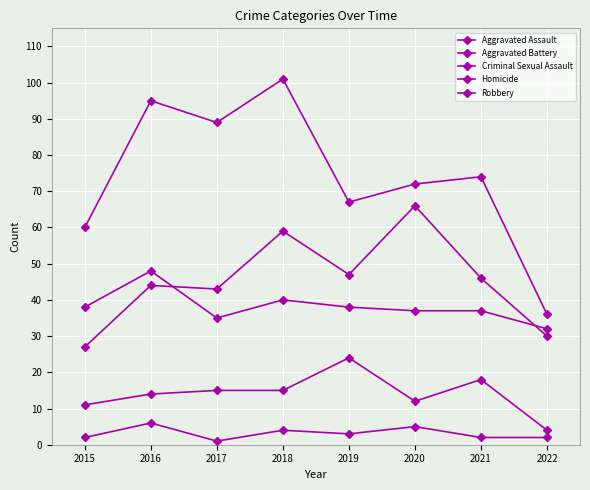

Which category has the lowest value across all series?

2017